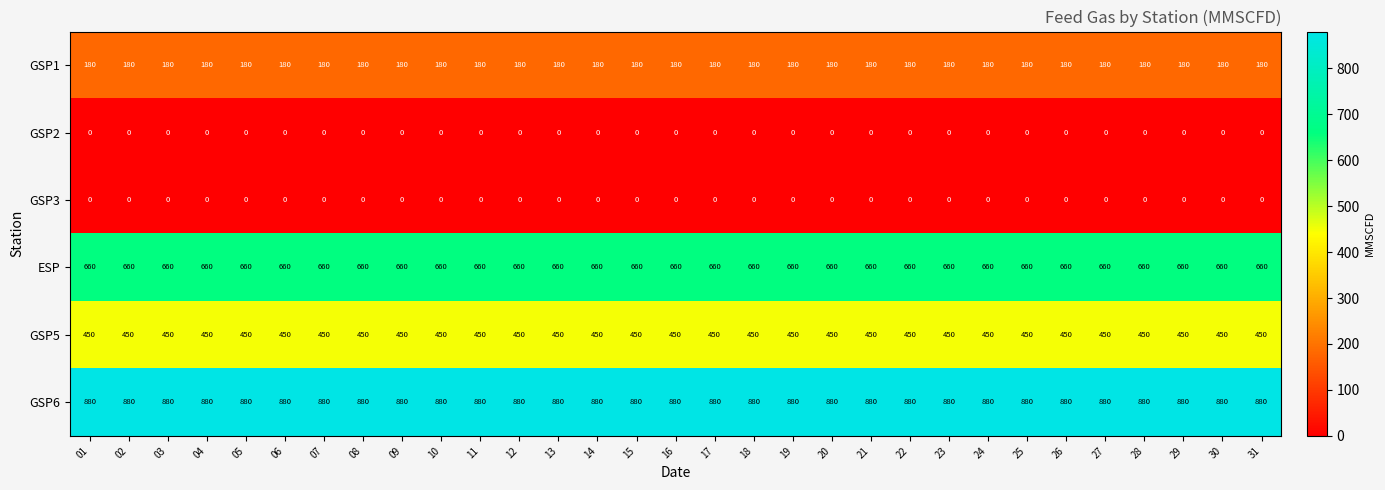

What is the sum of all GSP5 values?

13950